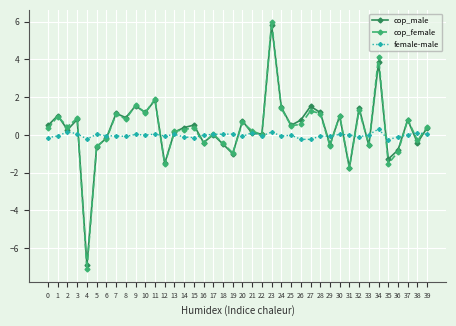

How many times do cop_female and female-male cross each other?

18